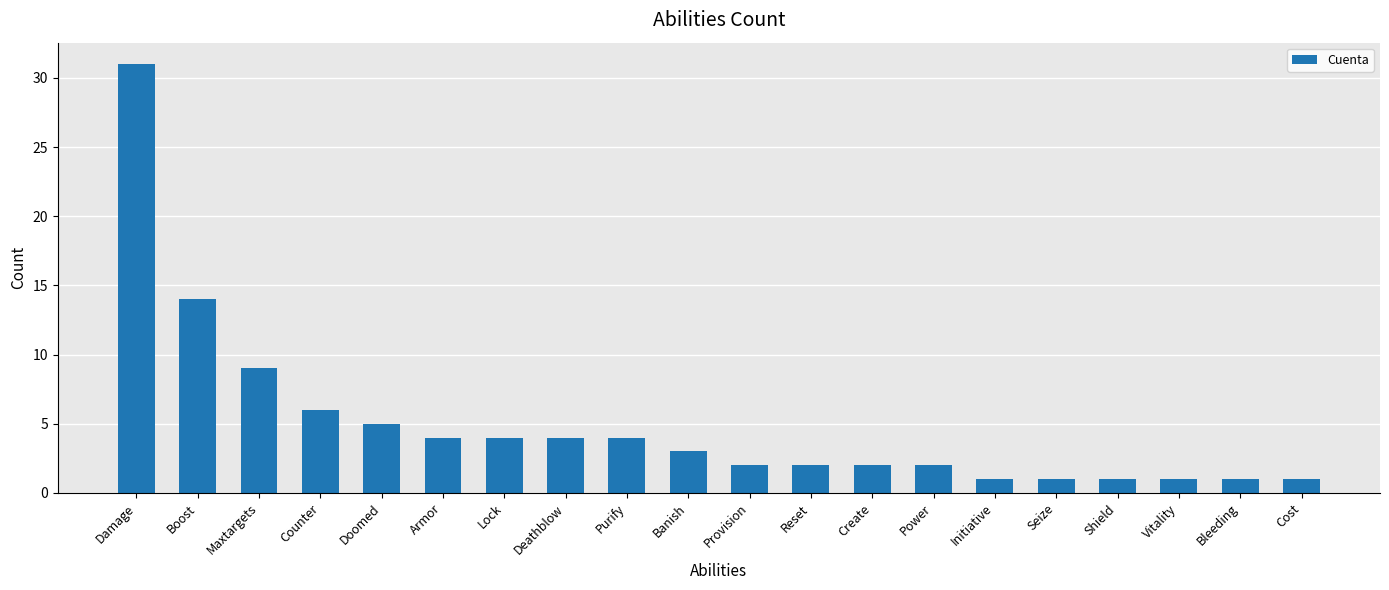

Reading left to right, extract all data points from this chart.

Damage=31	Boost=14	Maxtargets=9	Counter=6	Doomed=5	Armor=4	Lock=4	Deathblow=4	Purify=4	Banish=3	Provision=2	Reset=2	Create=2	Power=2	Initiative=1	Seize=1	Shield=1	Vitality=1	Bleeding=1	Cost=1